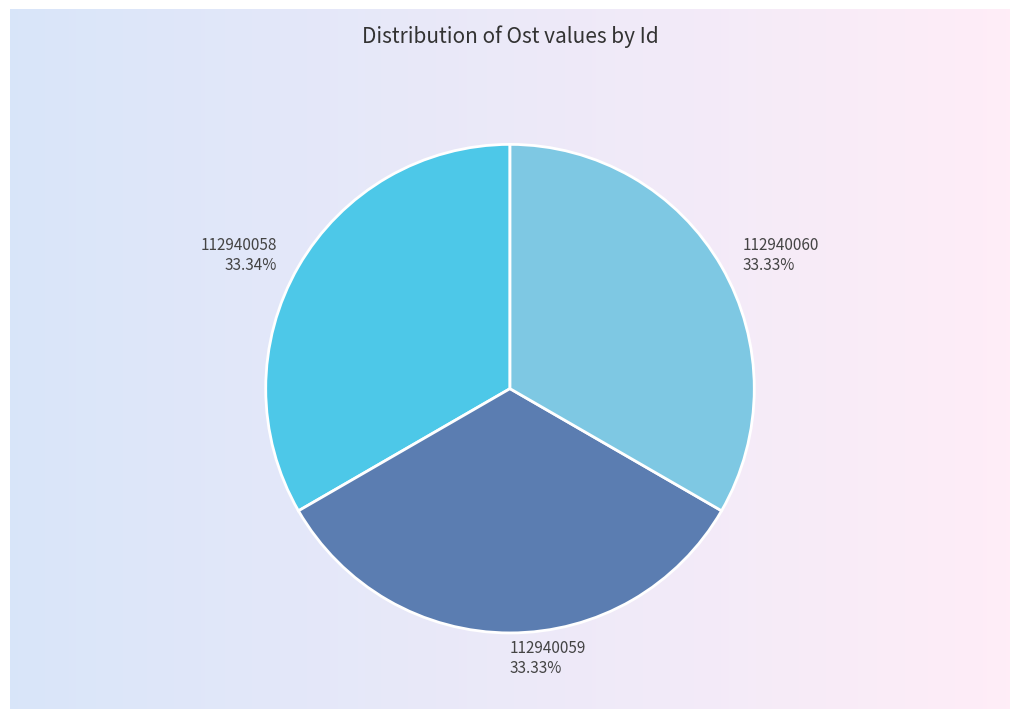

Approximately how many times larger is the value at 112940059 compared to 112940058?

1.0